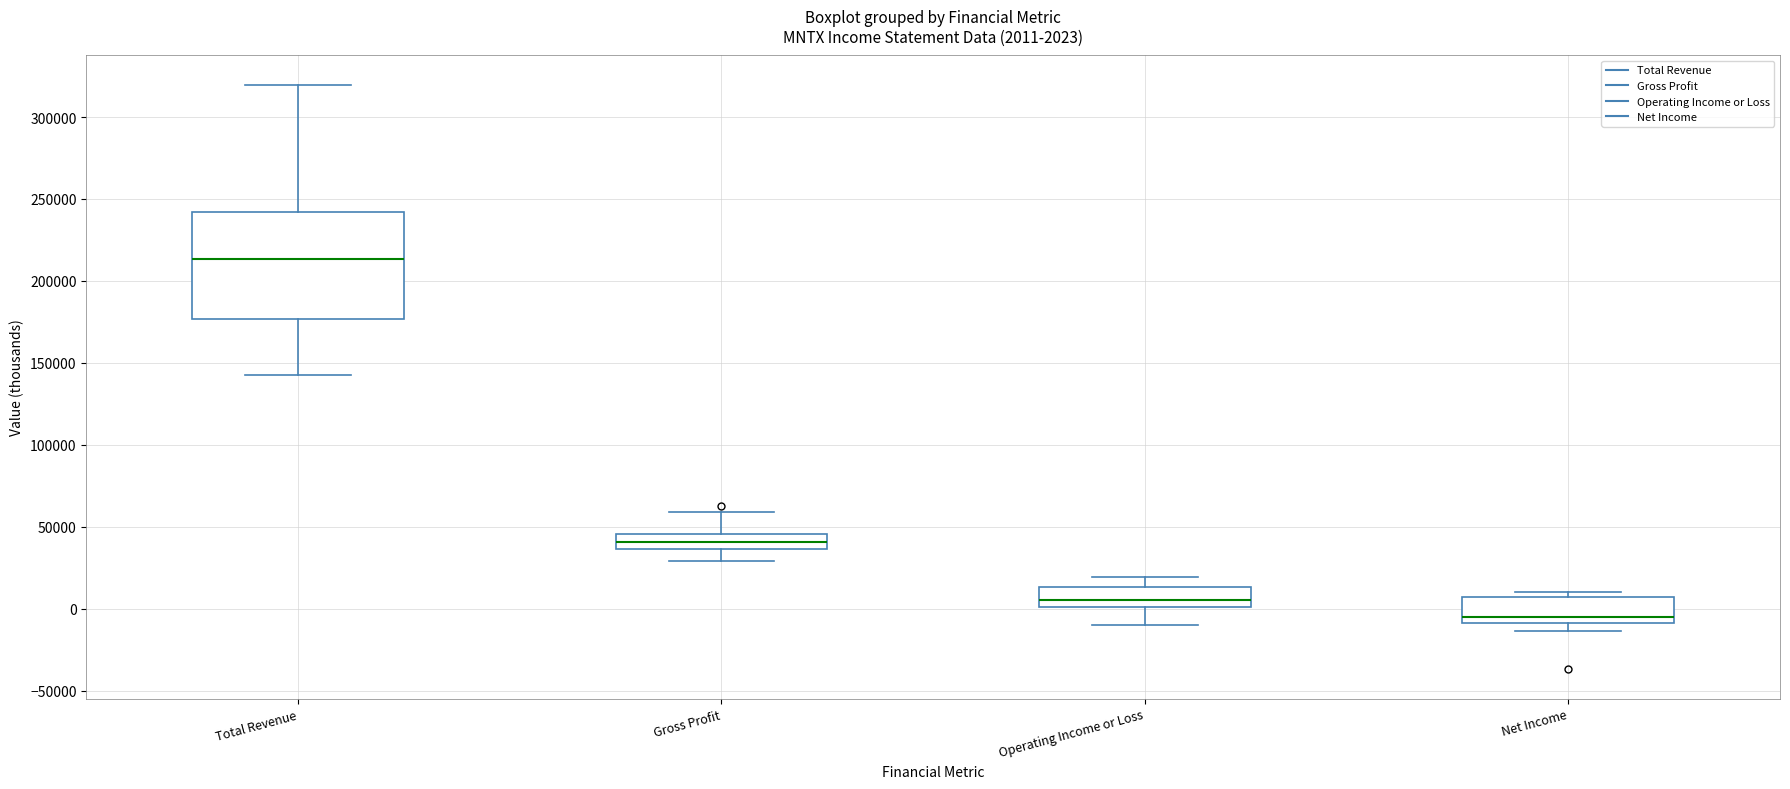

Which box has the lowest median line?

Net Income